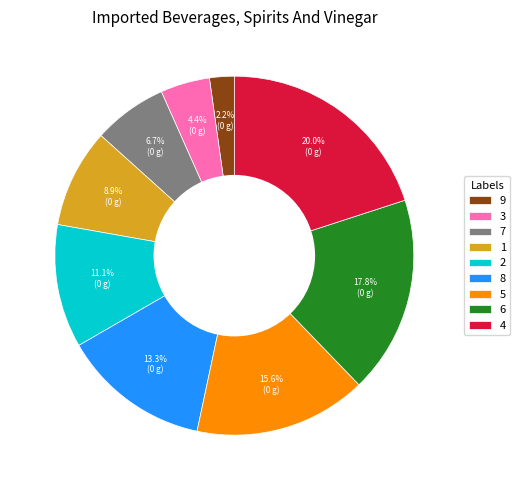

How many segments does this pie chart have?

9